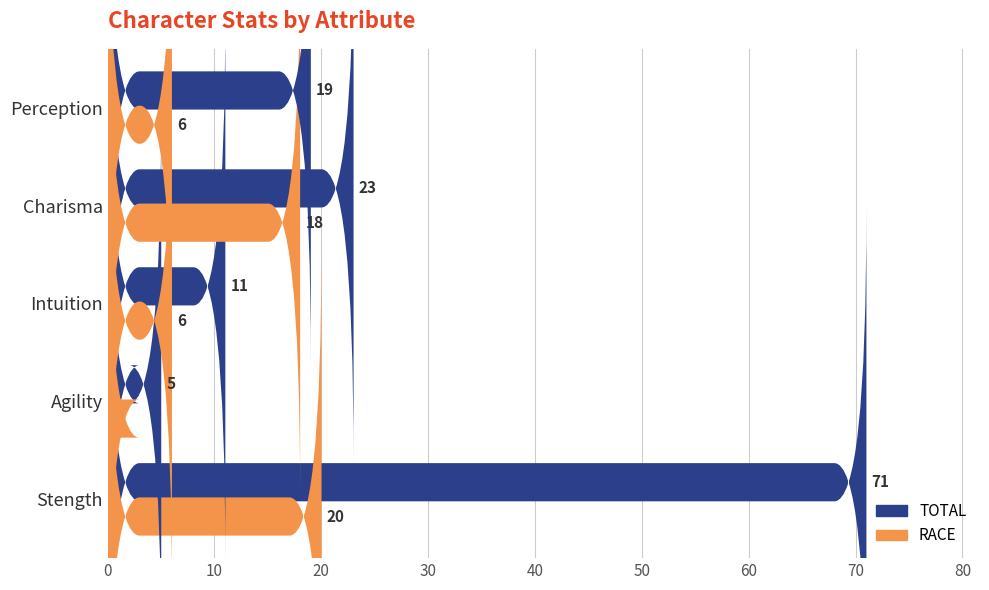

At how many categories does at least one series exceed 23?

1